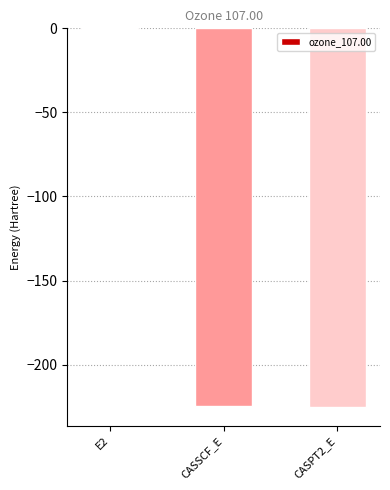

The value at CASPT2_E is -225.1. True or false?

True